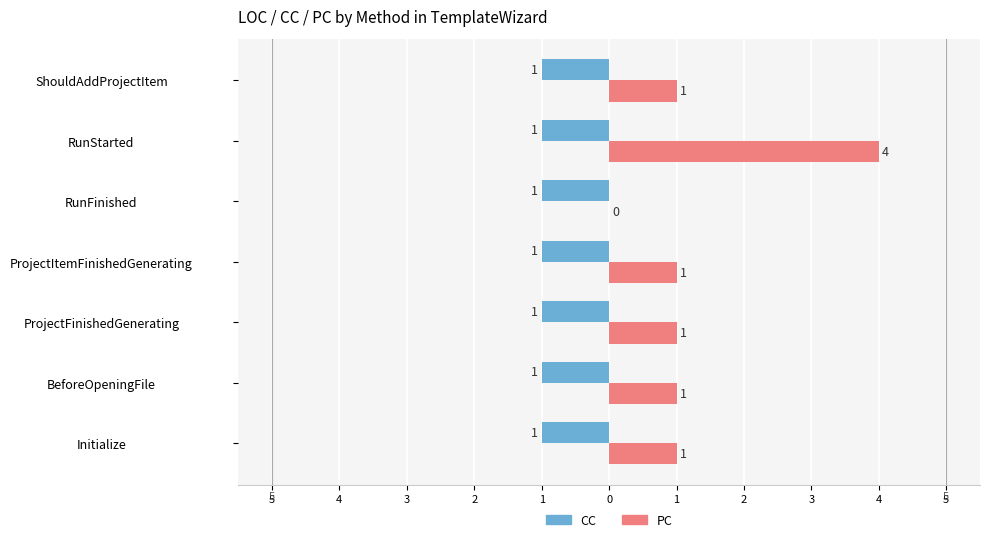

What are all the series names shown in the legend?

CC, PC